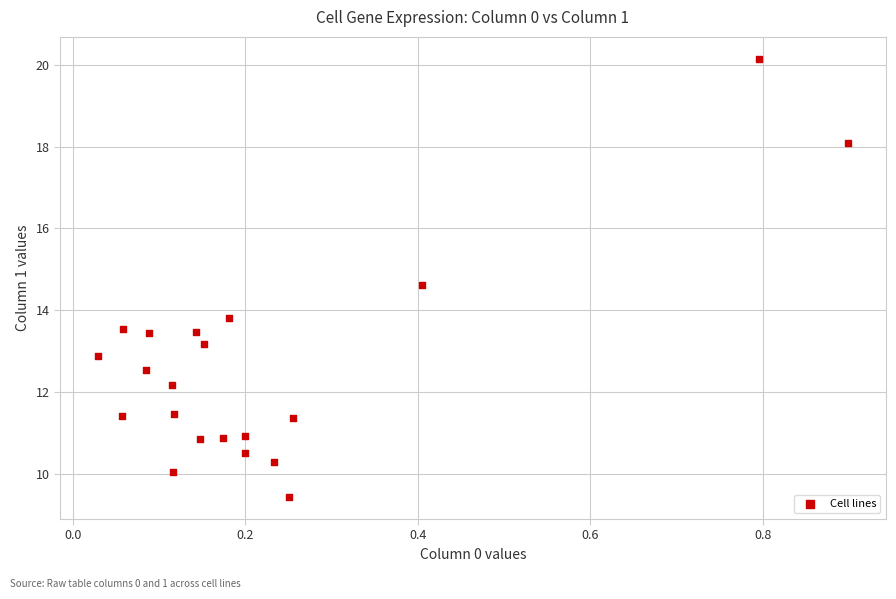

What is the range of Y values (max minus min)?

10.7